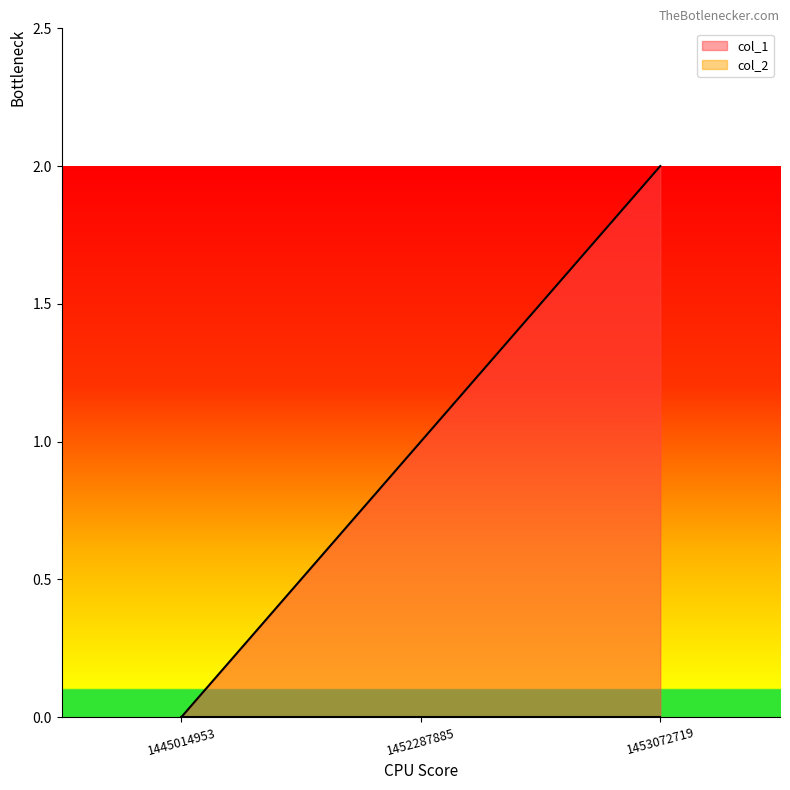

What is the value of the 3rd point from the left?

2